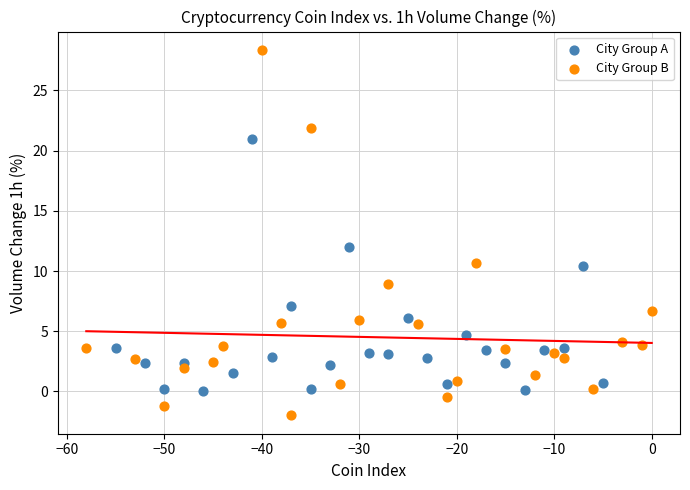

Which series has the largest Y range (max minus min)?

City Group B